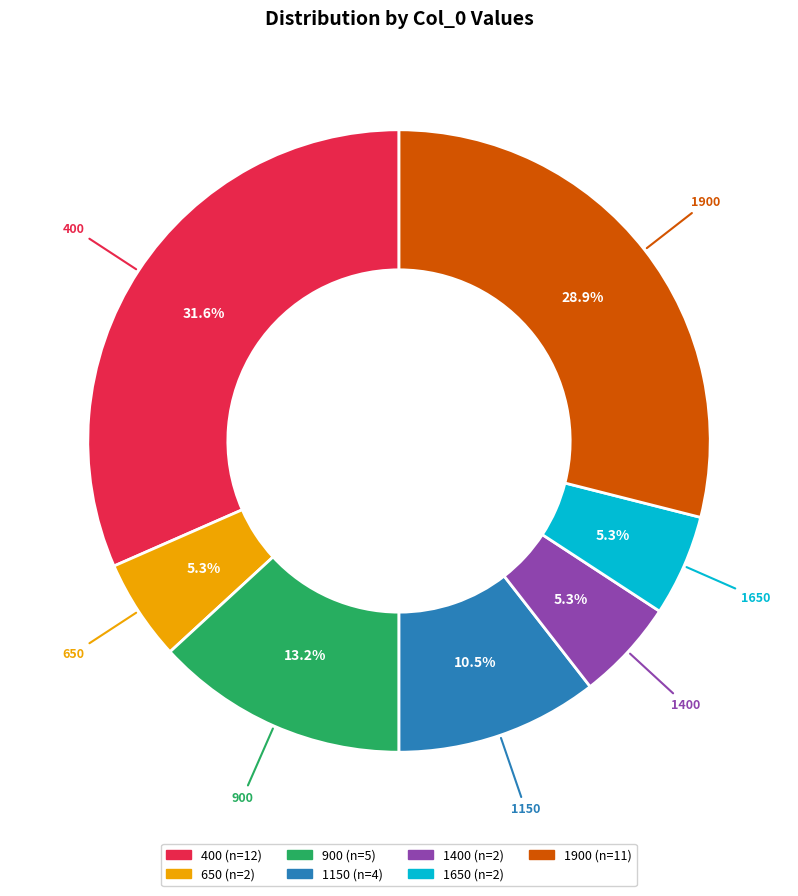

Approximately how many times larger is the value at 1650 compared to 900?

0.4